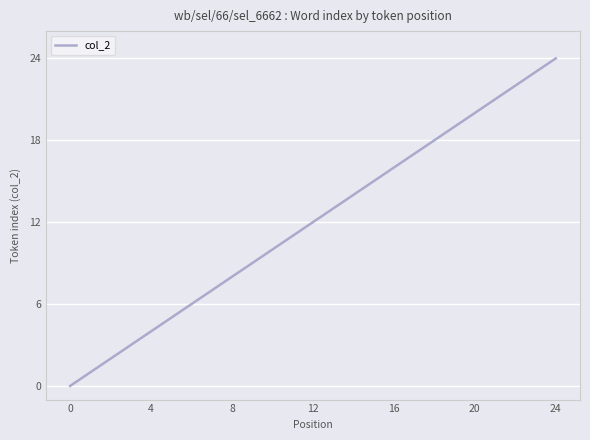

What is the maximum value shown in the chart?

24